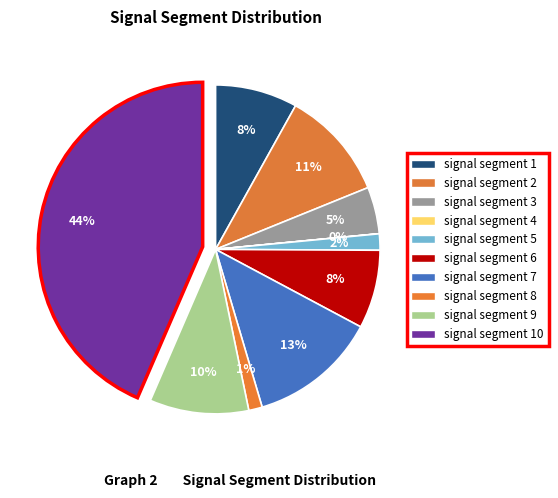

Count the number of slices in the pie.

10